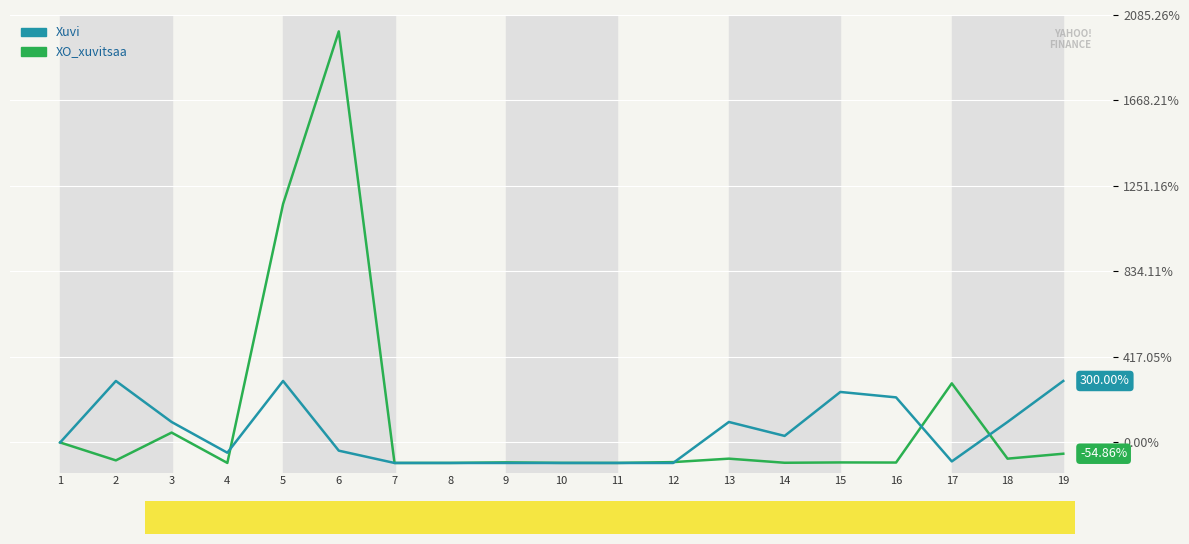

How many series are shown in this chart?

2